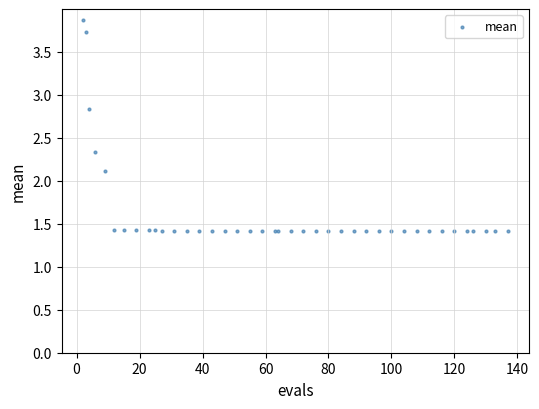

What Y value in the scatter plot is closest to 2?

2.1